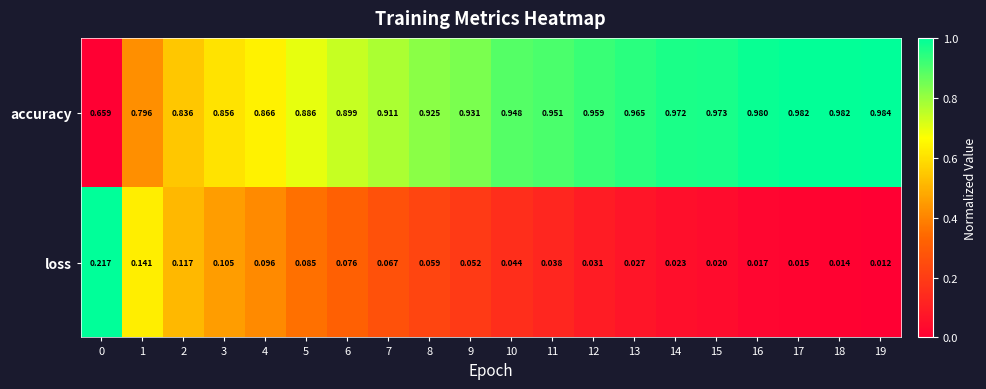

Is the value of accuracy at 4 greater than the value of loss at 18?

Yes